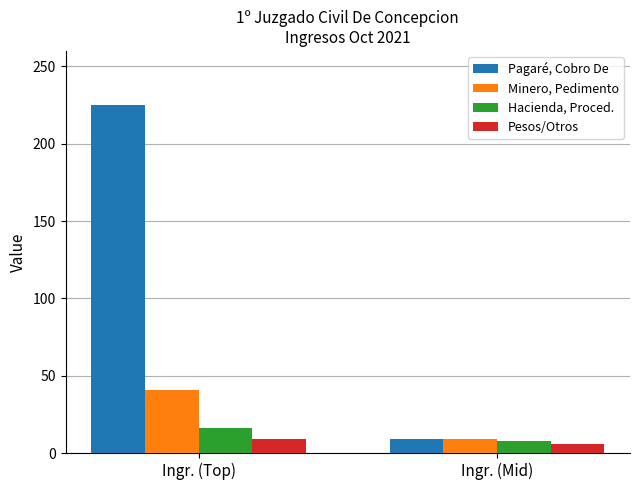

What is the difference between the Pagaré, Cobro De values at Ingr. (Top) and Ingr. (Mid)?

216